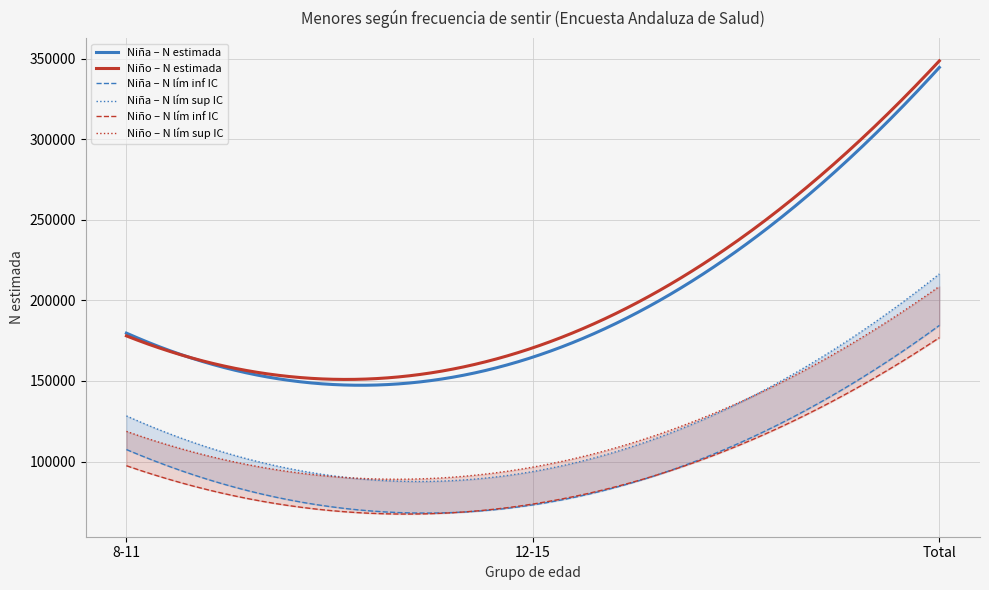

What is the value of the Niña – N lím inf IC point at the 1st from the left?

107473